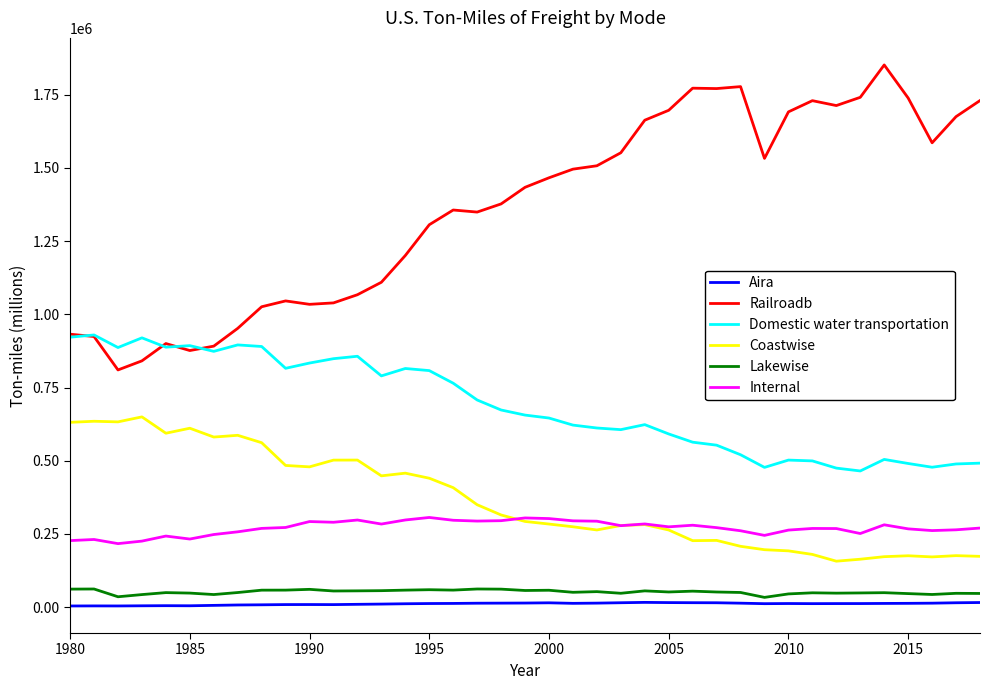

What are all the series names shown in the legend?

Aira, Railroadb, Domestic water transportation, Coastwise, Lakewise, Internal